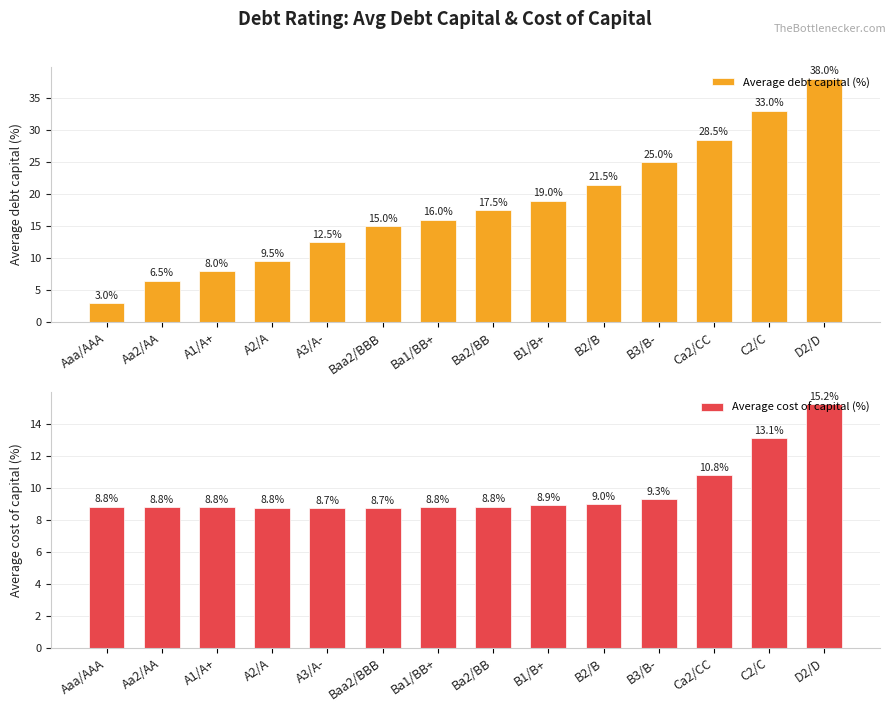

What is the approximate value of Average cost of capital (%) at Baa2/BBB?

8.7